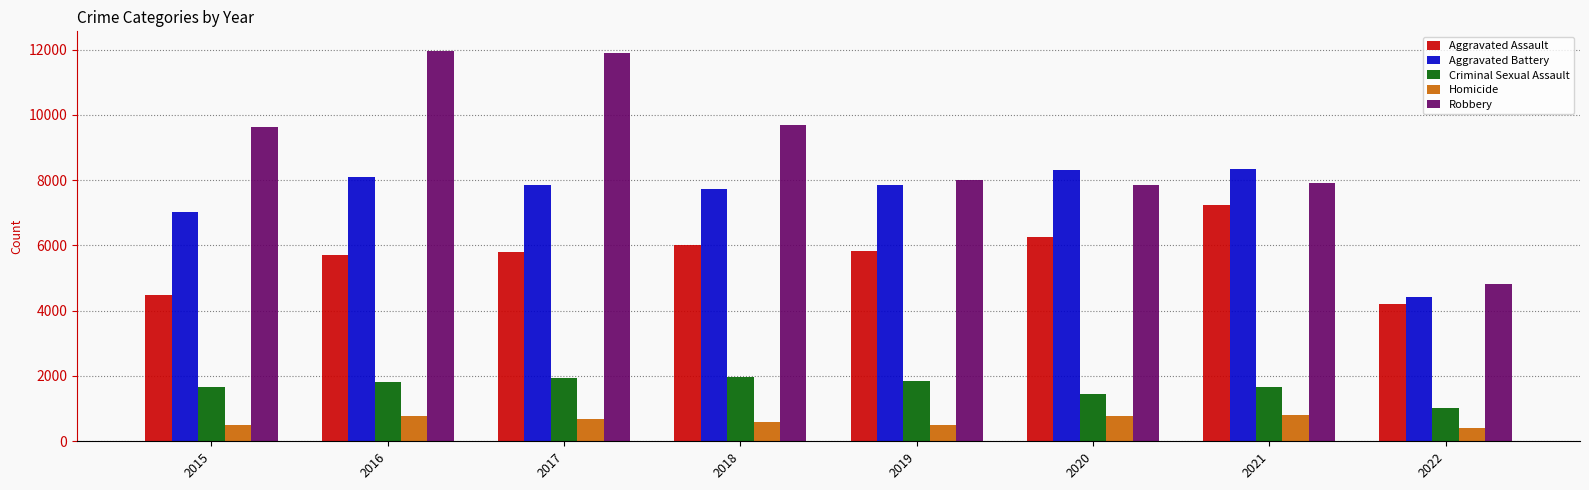

The value of Aggravated Assault at 2015 is 6858. True or false?

False